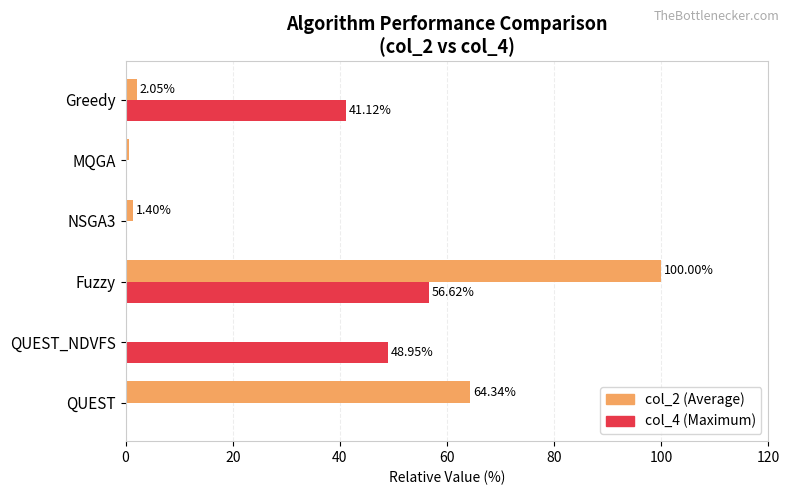

What is the total value across all series at Greedy?

43.2